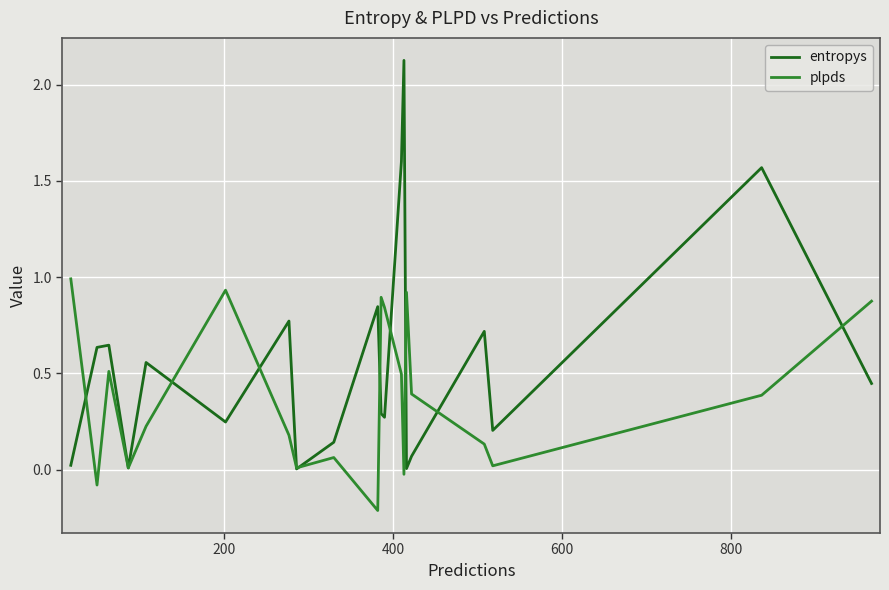

How many categories are shown in the chart?

20